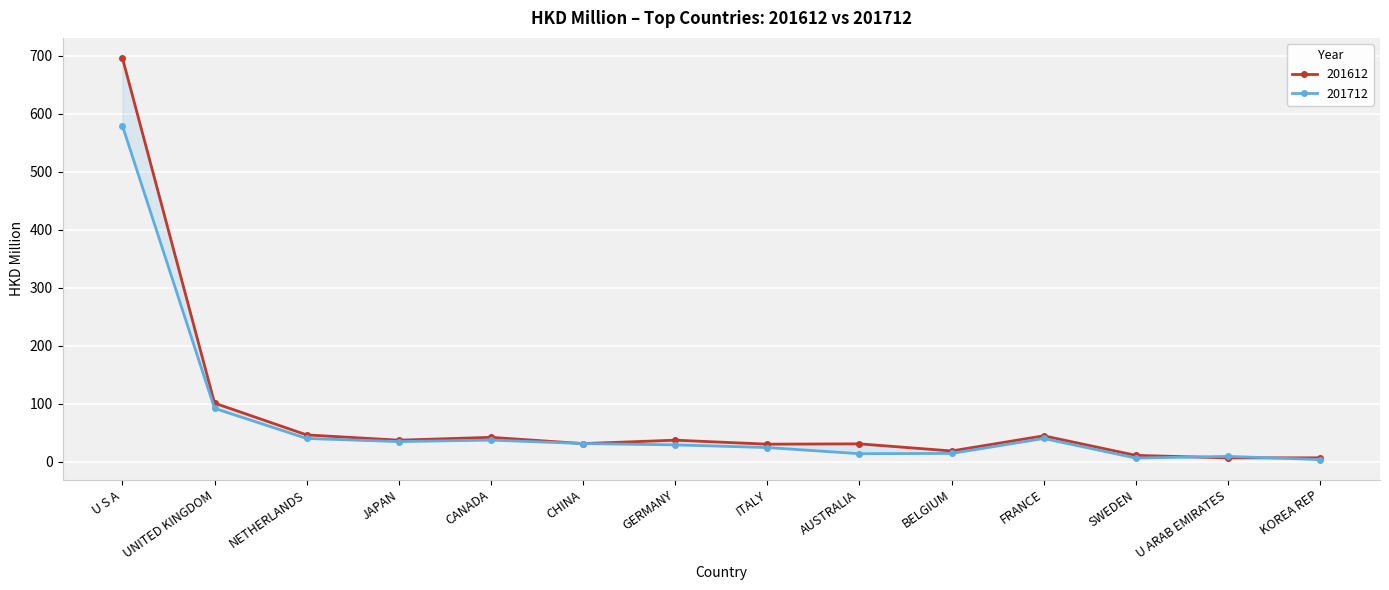

What is the spread (max minus min) of values at U S A?

116.9